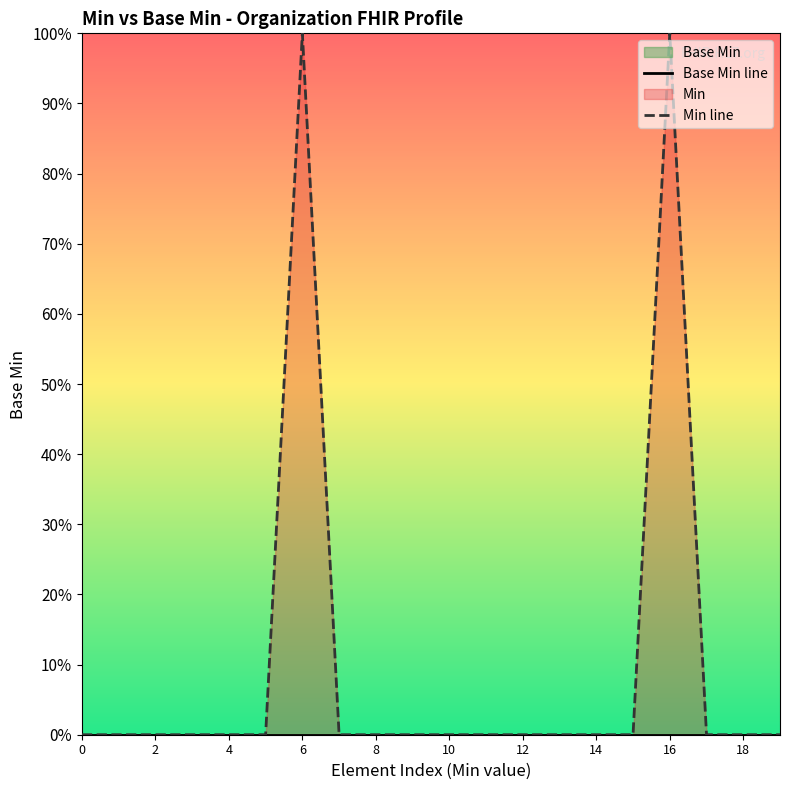

True or false: Base Min line has more than 1 points higher than both neighbors.

False